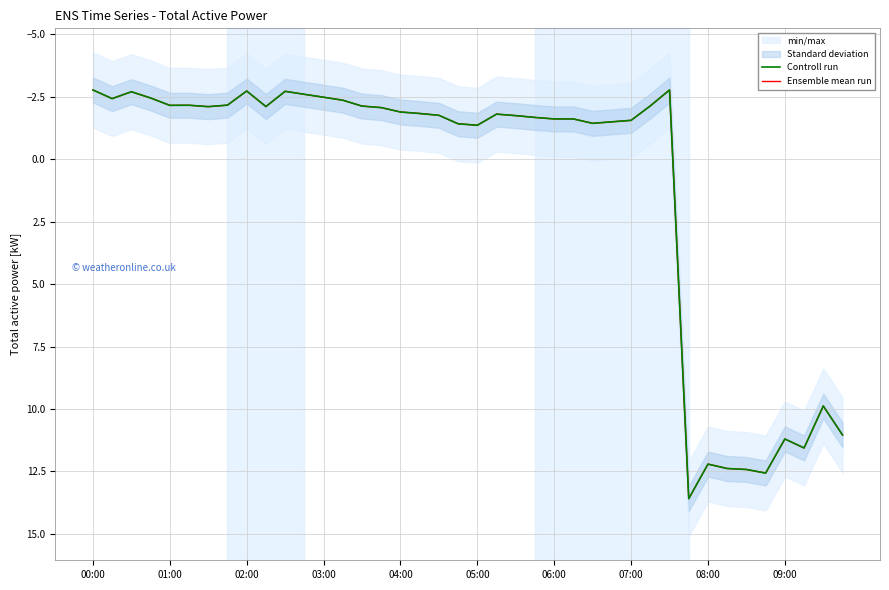

At which label does Controll run first exceed -1?

31